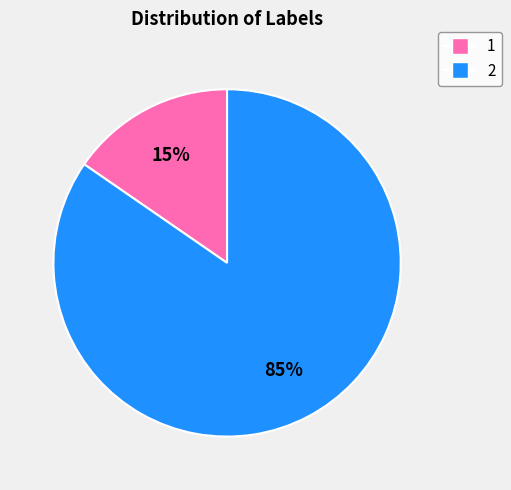

Rank the categories by value from lowest to highest.

1, 2